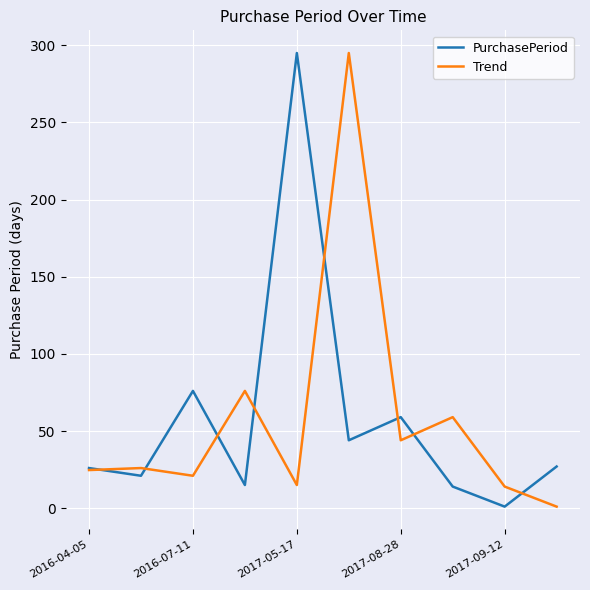

What is the maximum value shown in the chart?

295.0